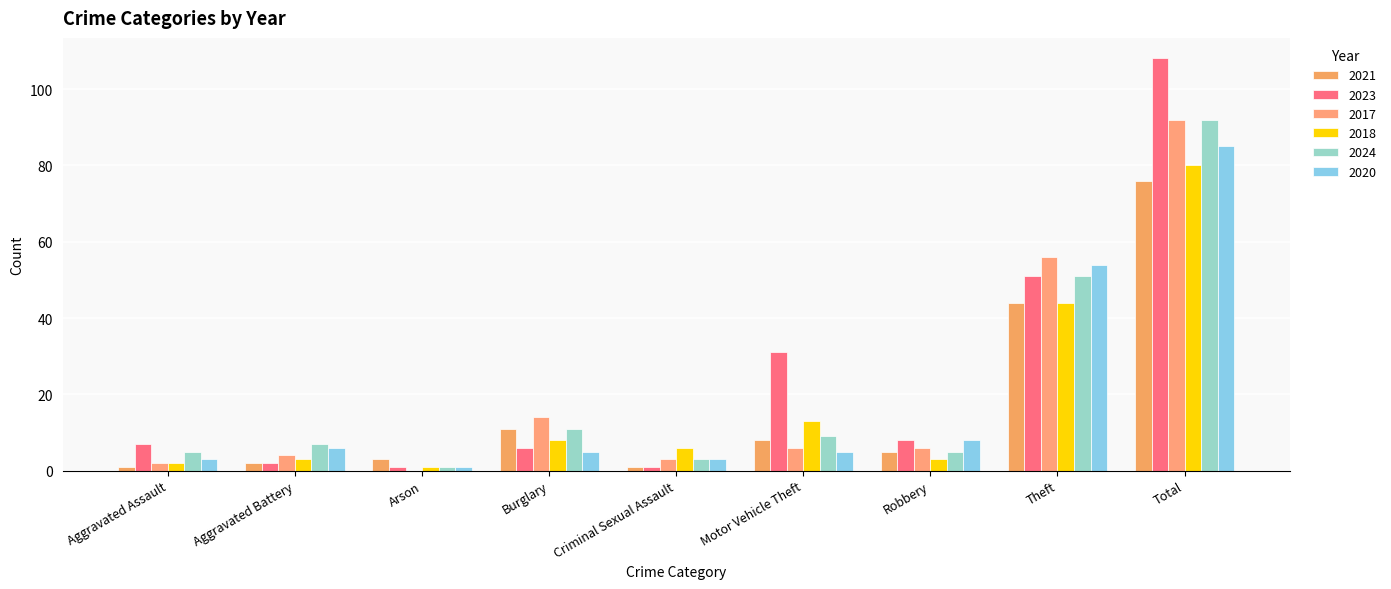

What is the maximum value shown in the chart?

108